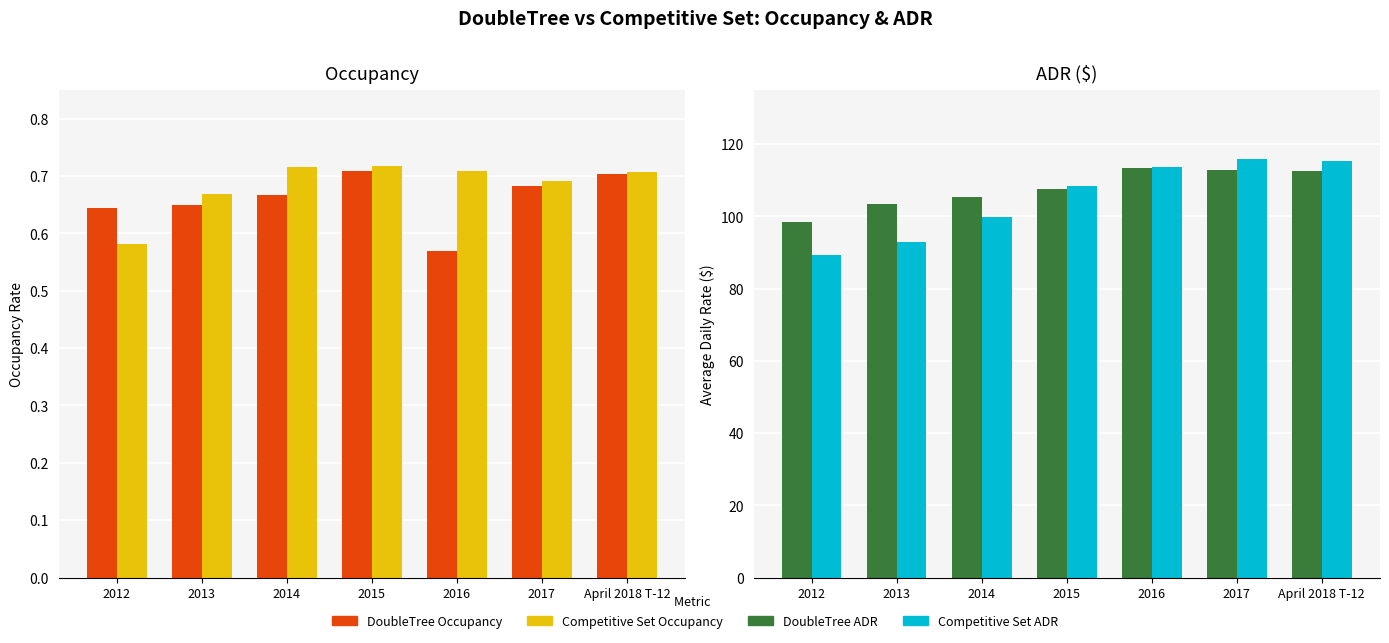

How many groups of bars are there?

7